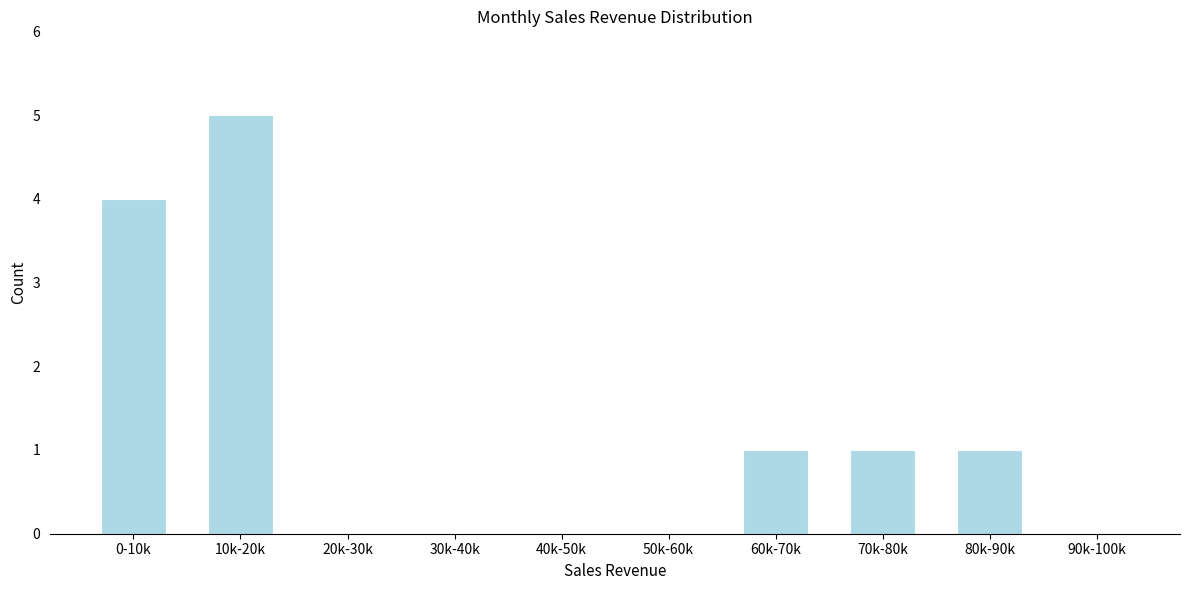

Reading right to left, transcribe all the data shown in this chart.

90k-100k=0	80k-90k=1	70k-80k=1	60k-70k=1	50k-60k=0	40k-50k=0	30k-40k=0	20k-30k=0	10k-20k=5	0-10k=4